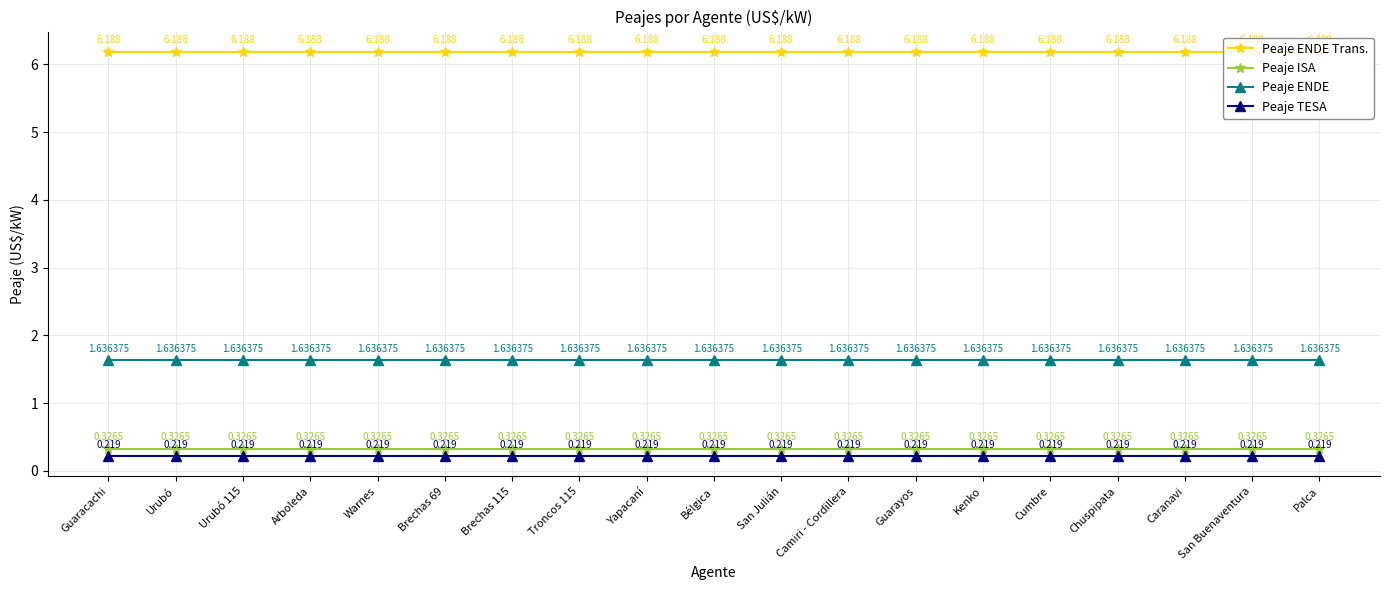

What is the minimum value for Peaje TESA?

0.2